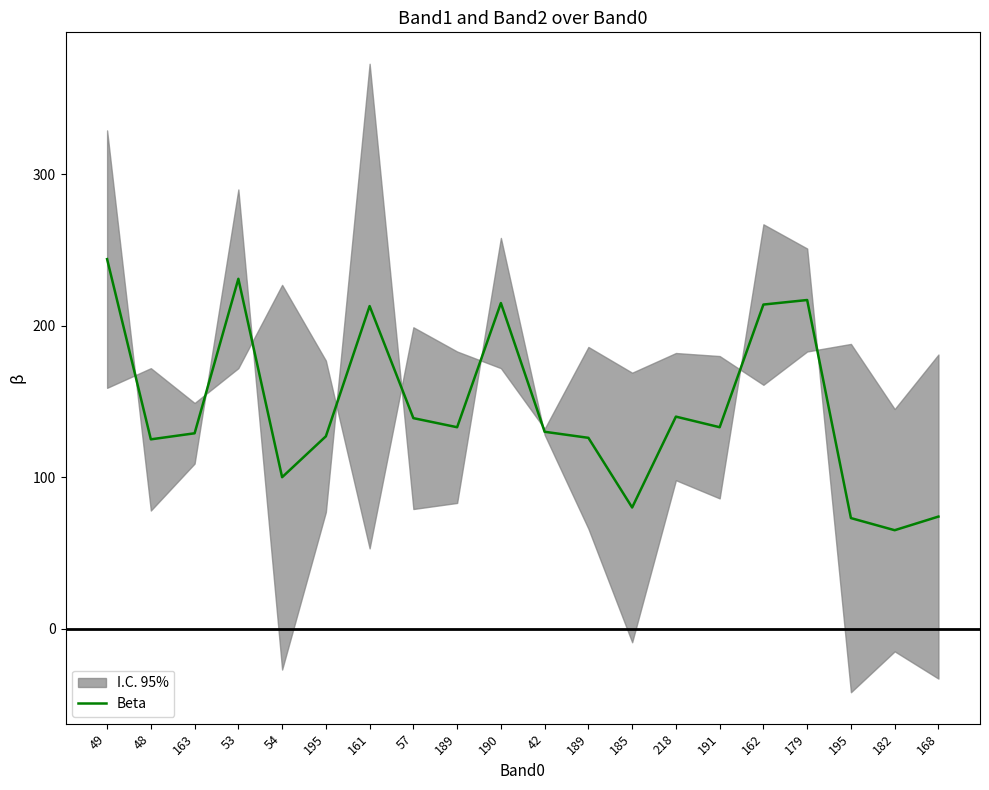

Reading right to left, transcribe all the data shown in this chart.

168=74	182=65	195=73	179=217	162=214	191=133	218=140	185=80	189=126	42=130	190=215	189=133	57=139	161=213	195=127	54=100	53=231	163=129	48=125	49=244